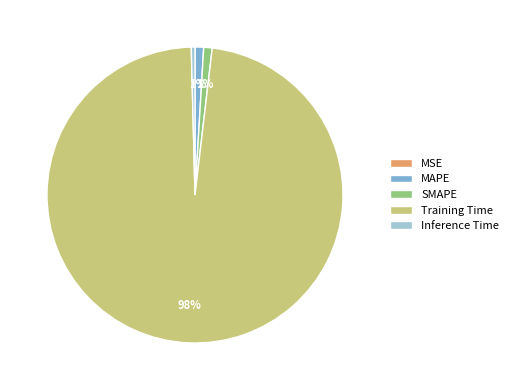

To the nearest percent, what is the combined percentage of SMAPE and Inference Time?

1%